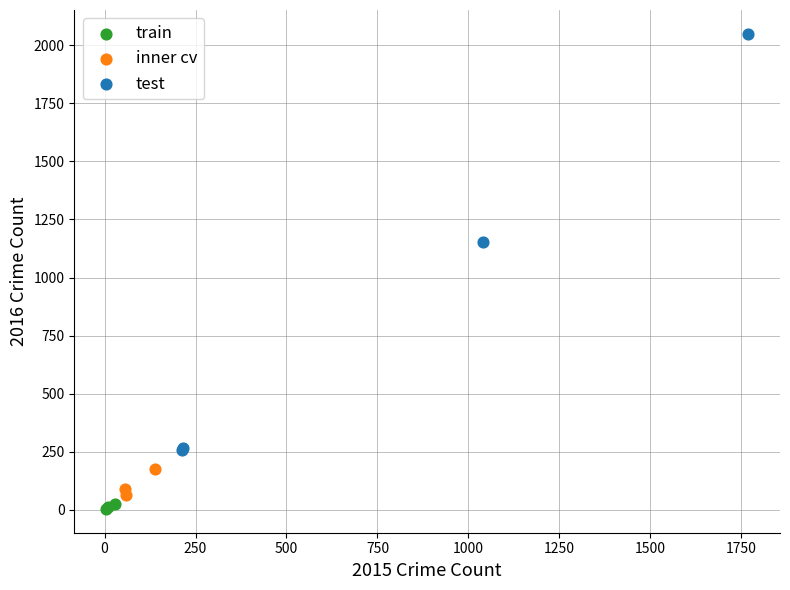

What are all the series names shown in the legend?

train, inner cv, test